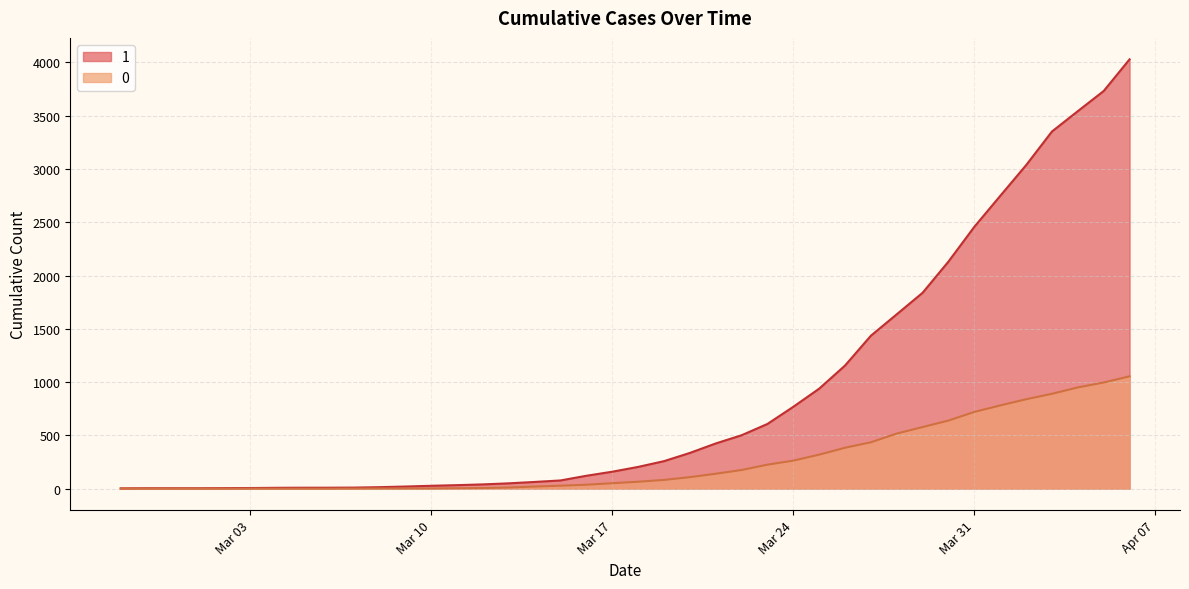

True or false: 1 has more than 1 interior local peaks.

False